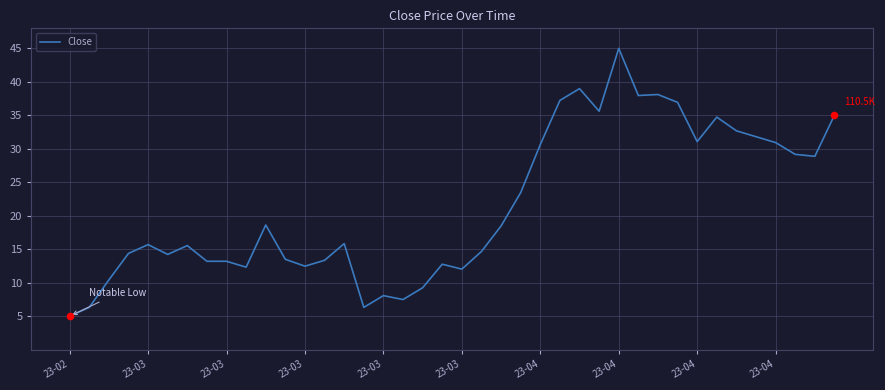

What is the greatest value displayed?

45.0